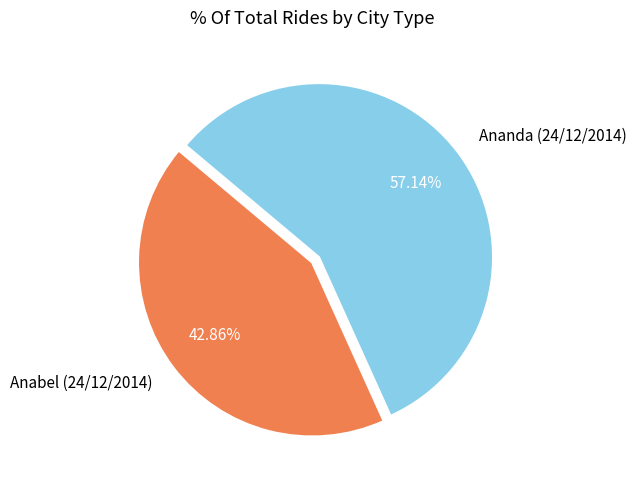

Combined, do Anabel (24/12/2014) and Ananda (24/12/2014) account for over 50%?

Yes